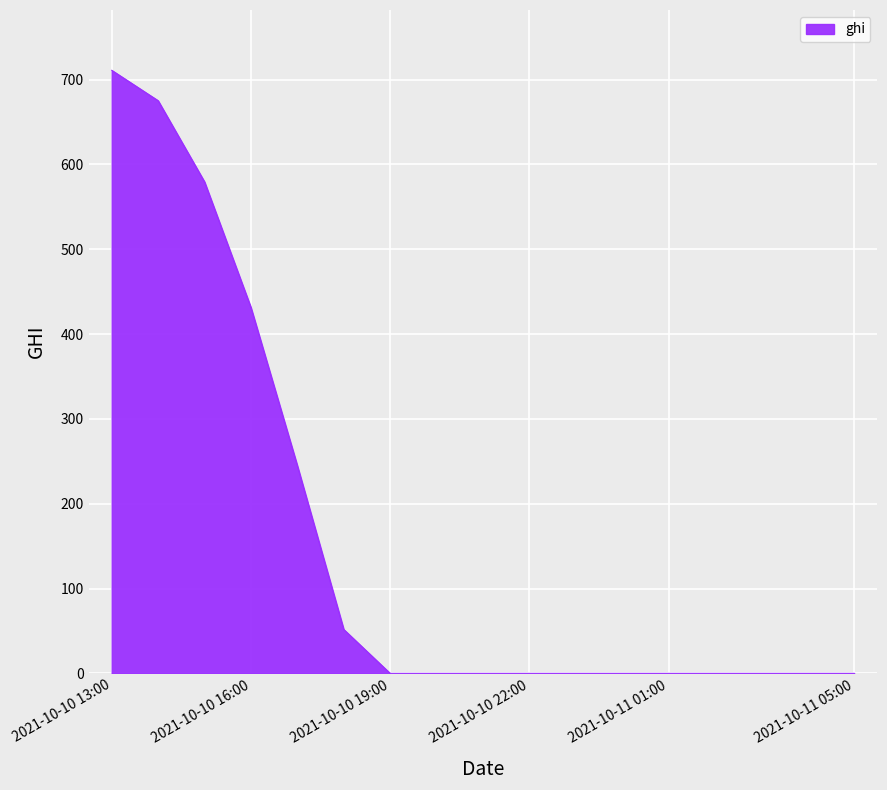

What is the maximum value shown in the chart?

710.9